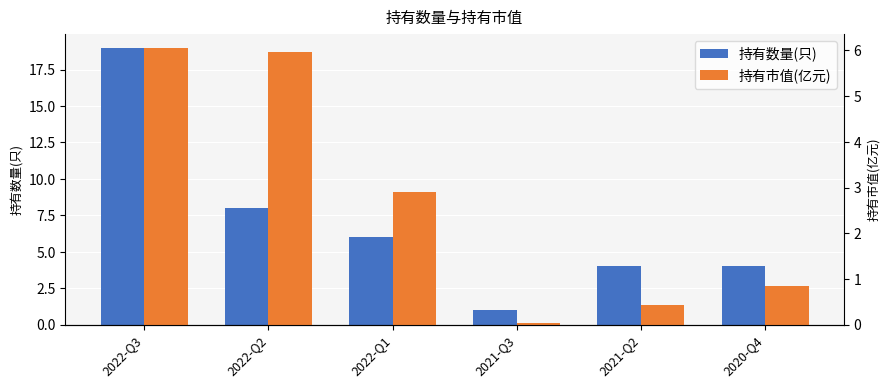

What is the difference between the 持有数量(只) values at 2021-Q2 and 2021-Q3?

3.0